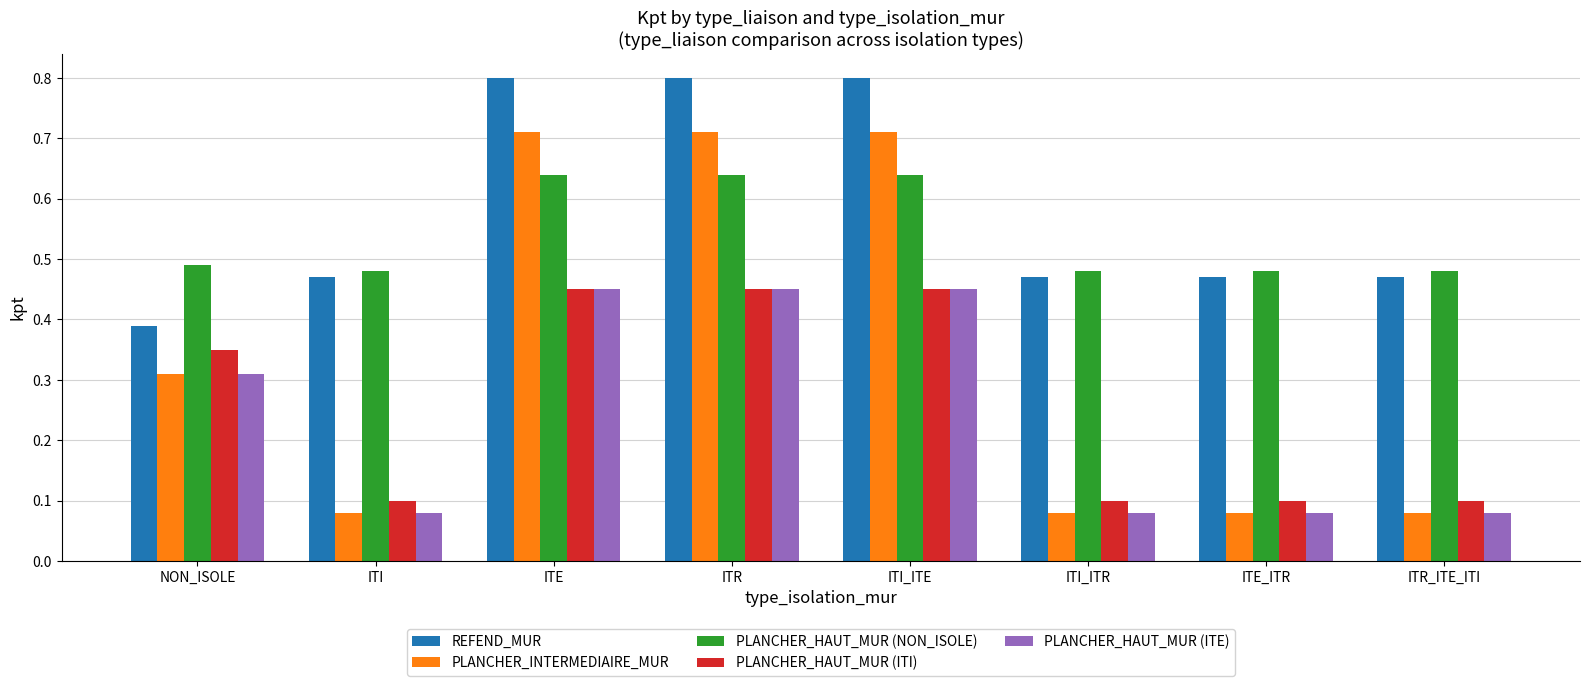

What is the greatest value displayed?

0.8